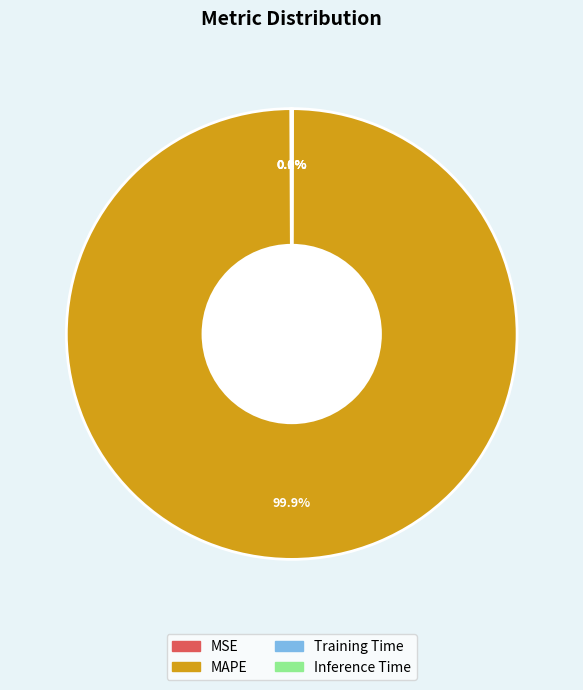

Which category accounts for the majority?

MAPE